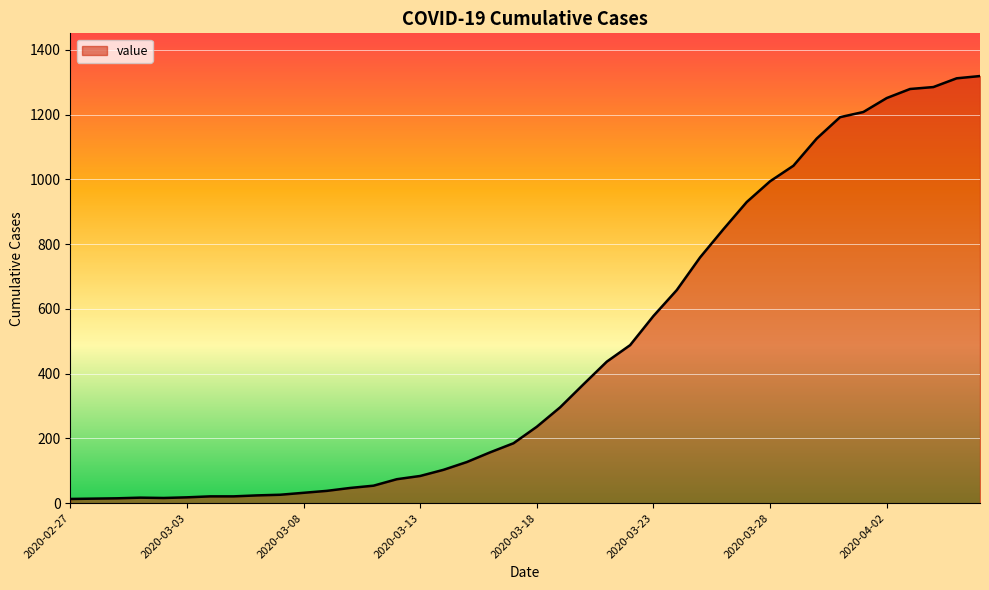

What is the difference between the maximum and minimum values?

1306